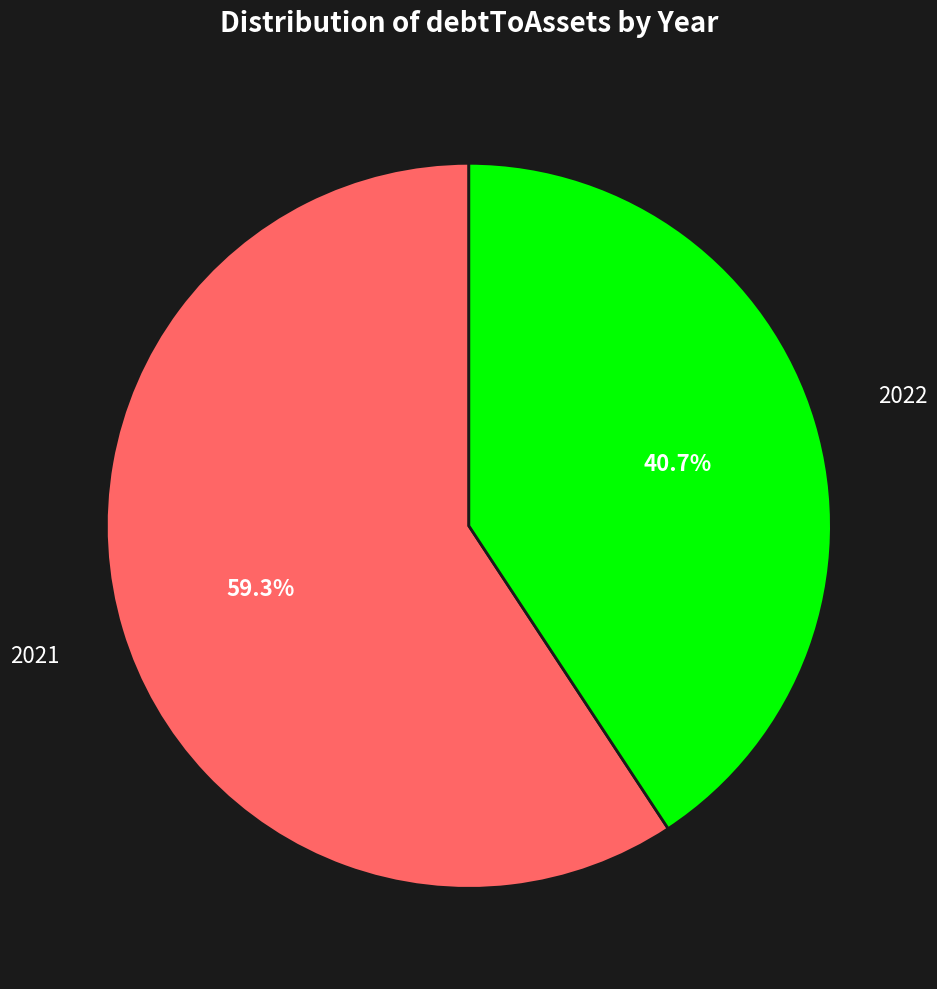

To the nearest percent, what is the average slice percentage?

50%